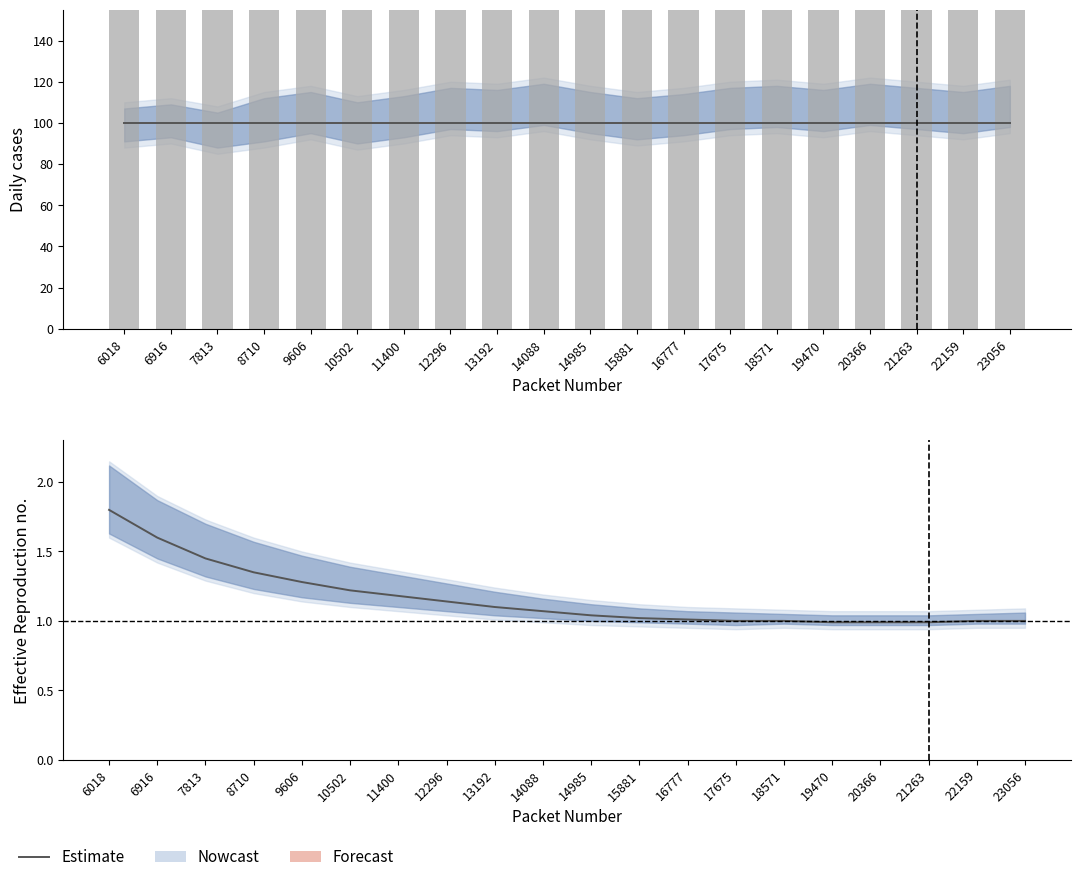

True or false: the data shows 1.0 at 20366.

True